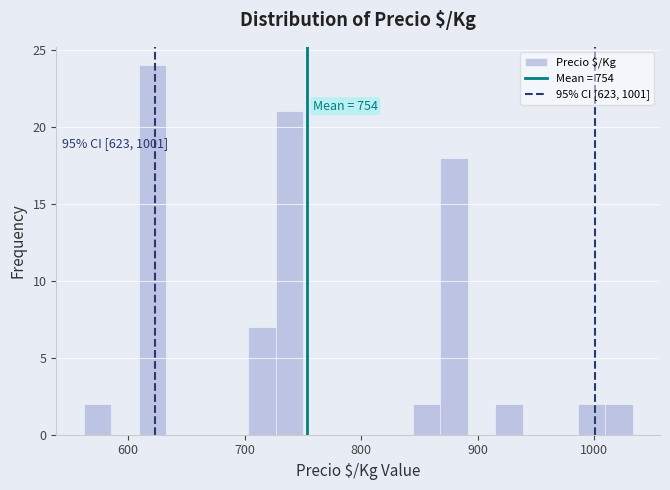

Around what value on the x-axis is the tallest bar? Give the approximate position of its centre, as read against the axis.

620